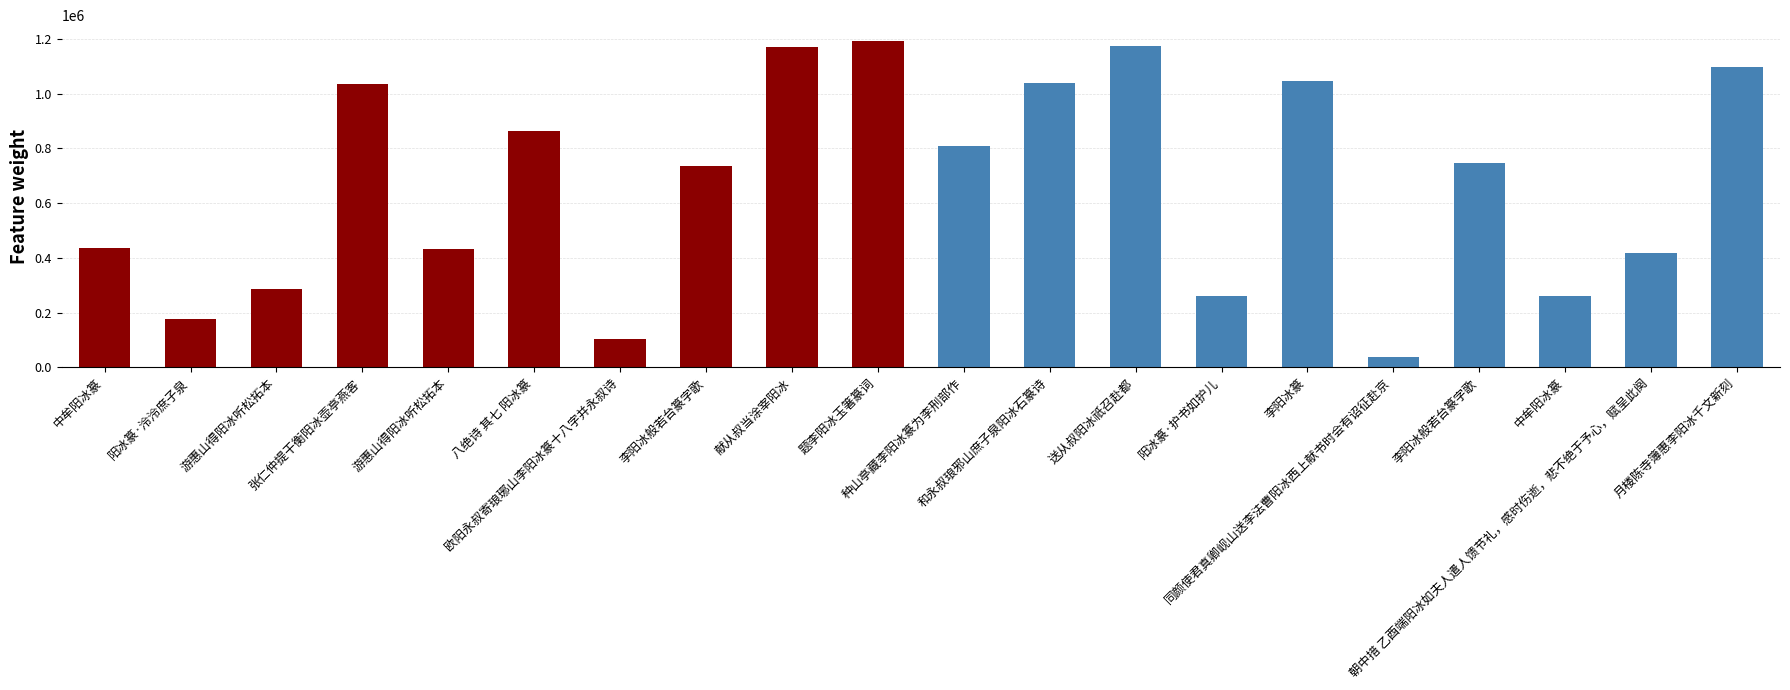

What is the difference between the values at 中牟阳冰篆 and 中牟阳冰篆?

177480